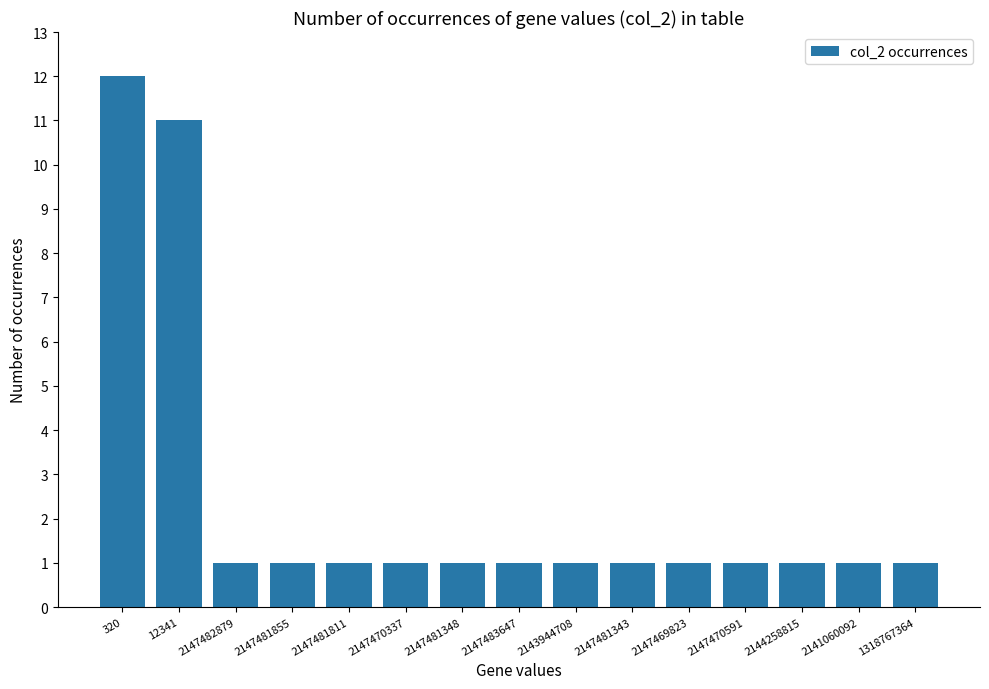

Approximately how many times larger is the value at 2147481811 compared to 2147469823?

1.0